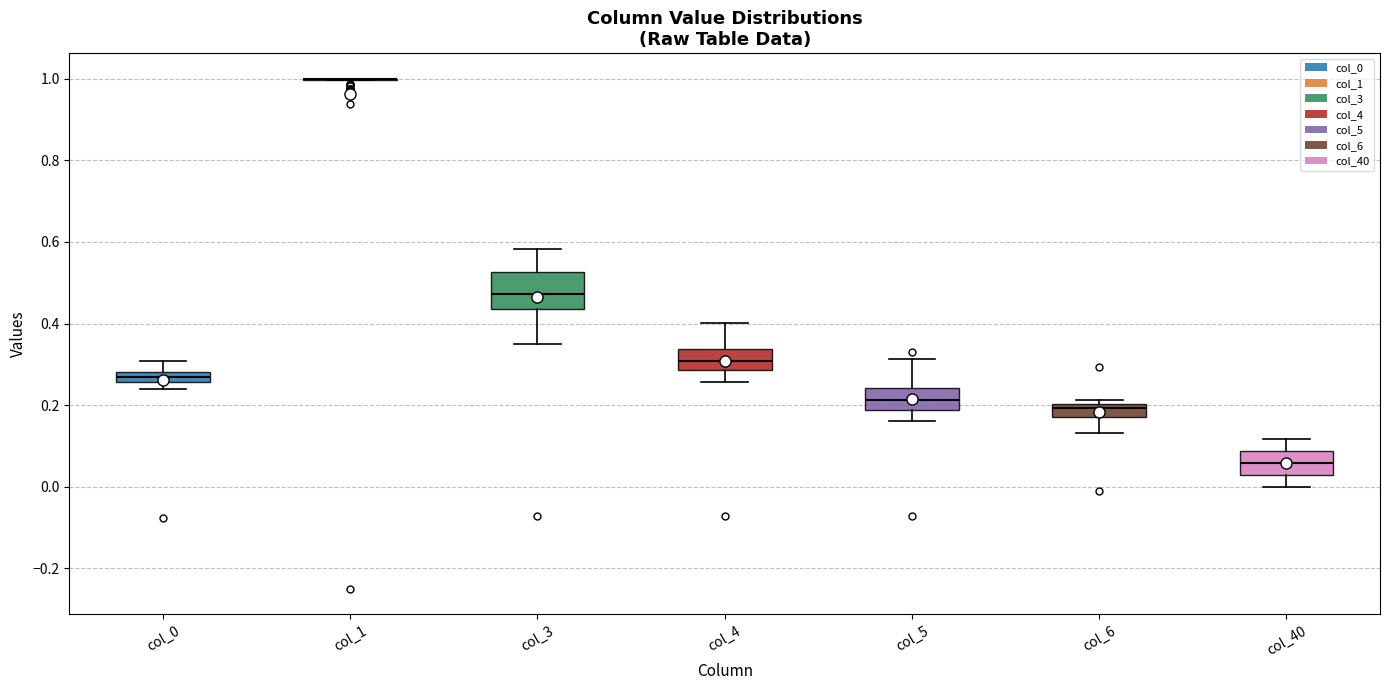

Comparing the boxes themselves (not the whiskers), which one is the tallest?

col_3